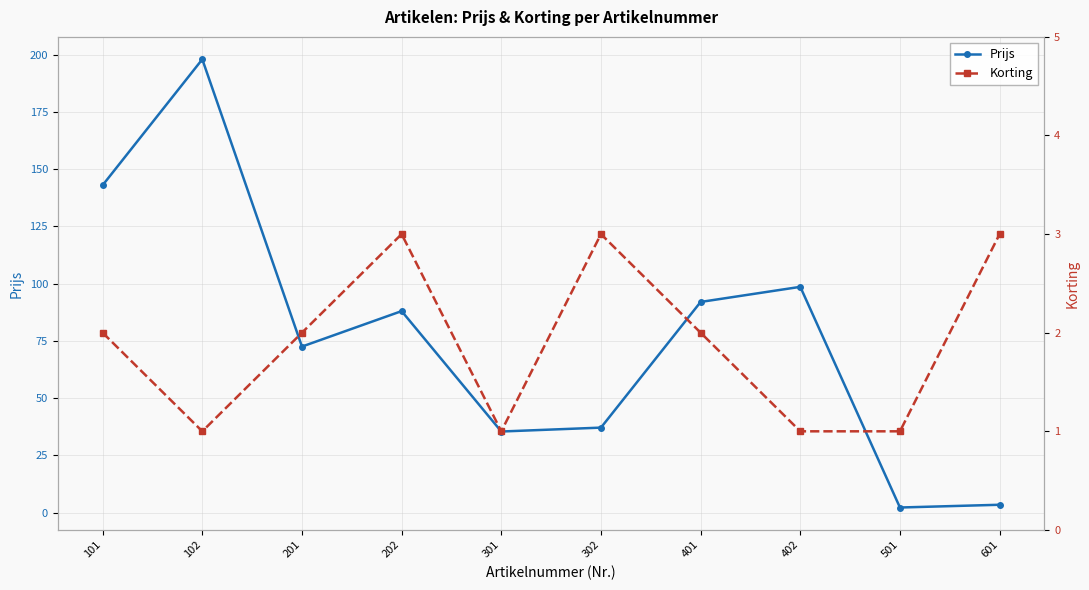

Which category has the lowest value across all series?

102